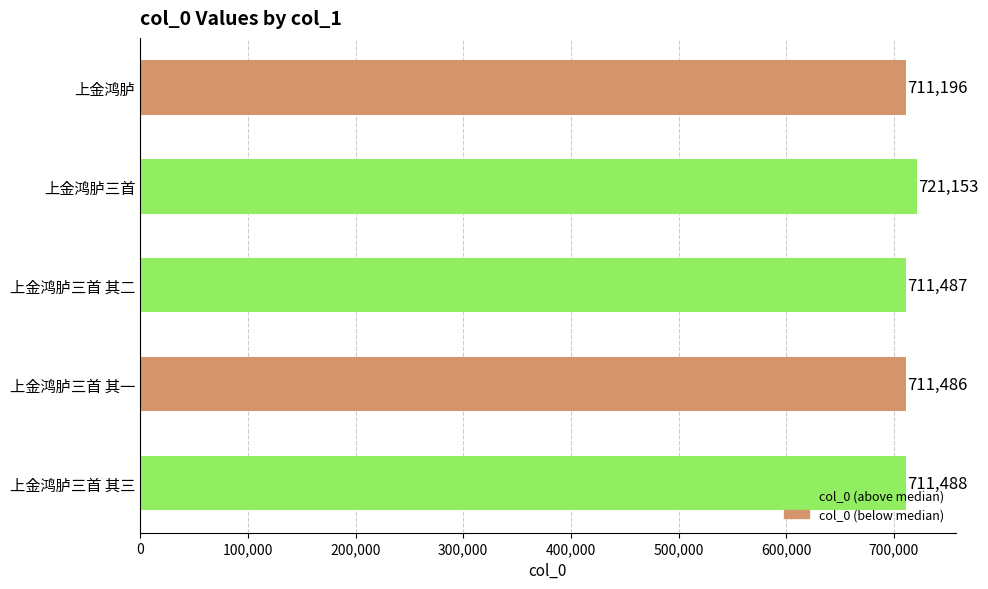

Reading bottom to top, list all the values displayed in this chart.

711488	711486	711487	721153	711196